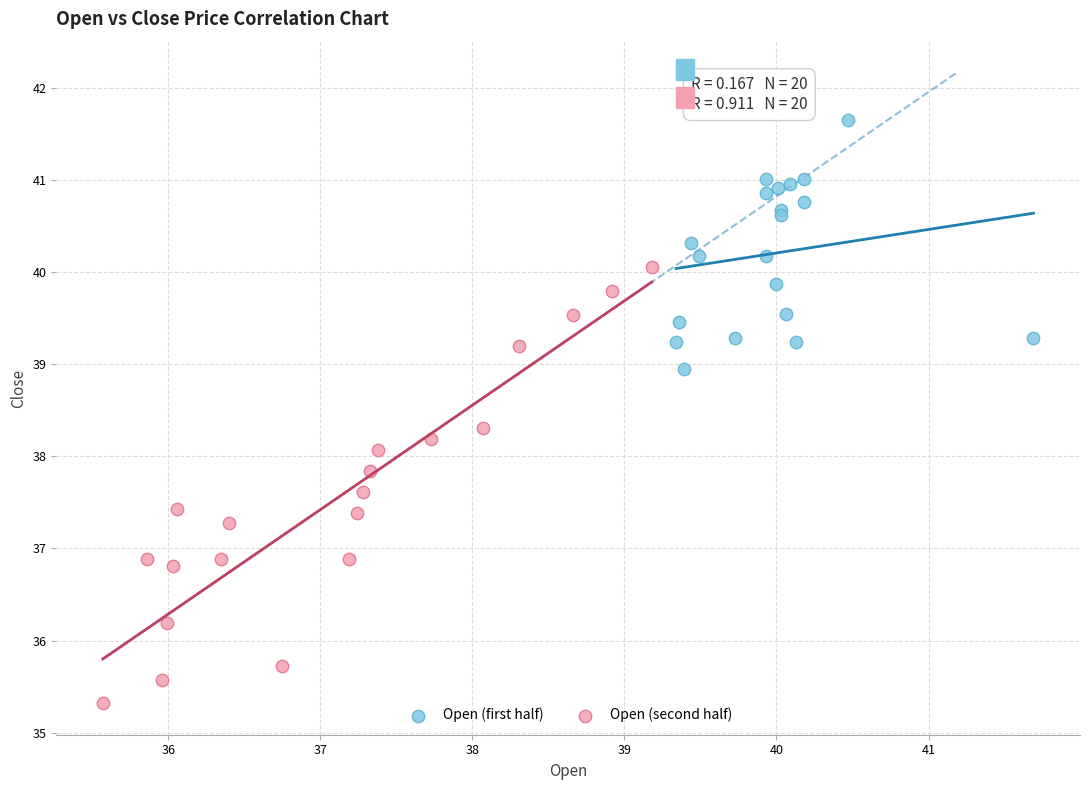

Which series reaches the maximum Y coordinate?

Open (first half)